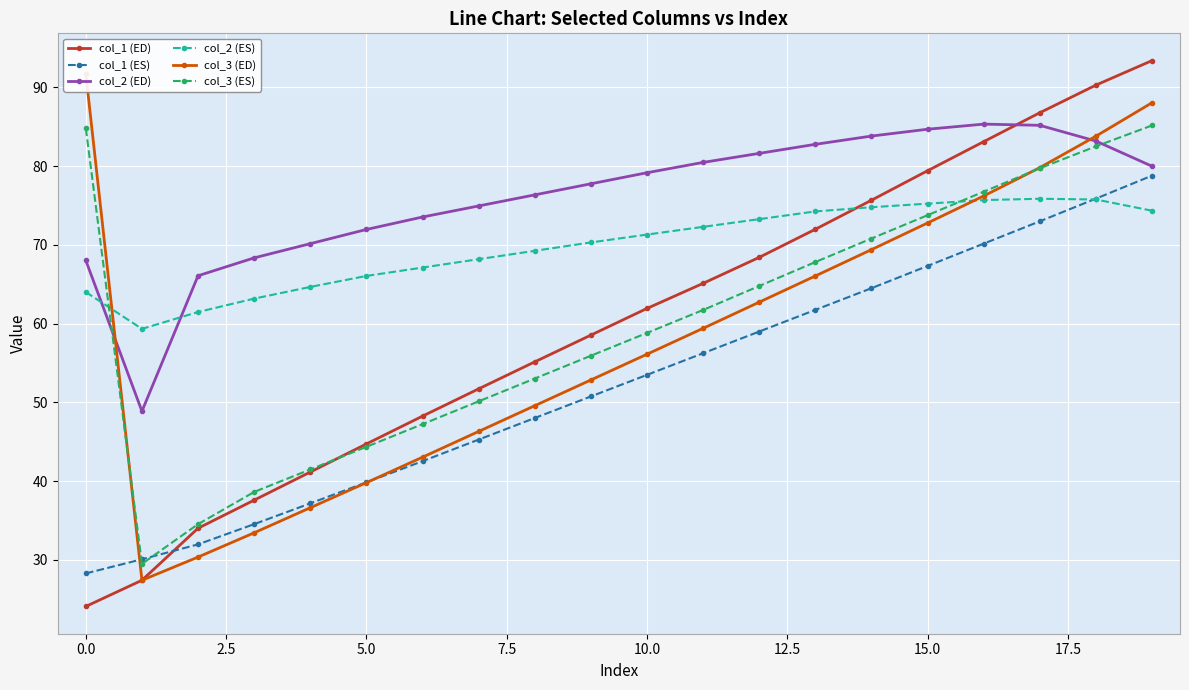

Does the chart display data point markers on the line(s)?

Yes